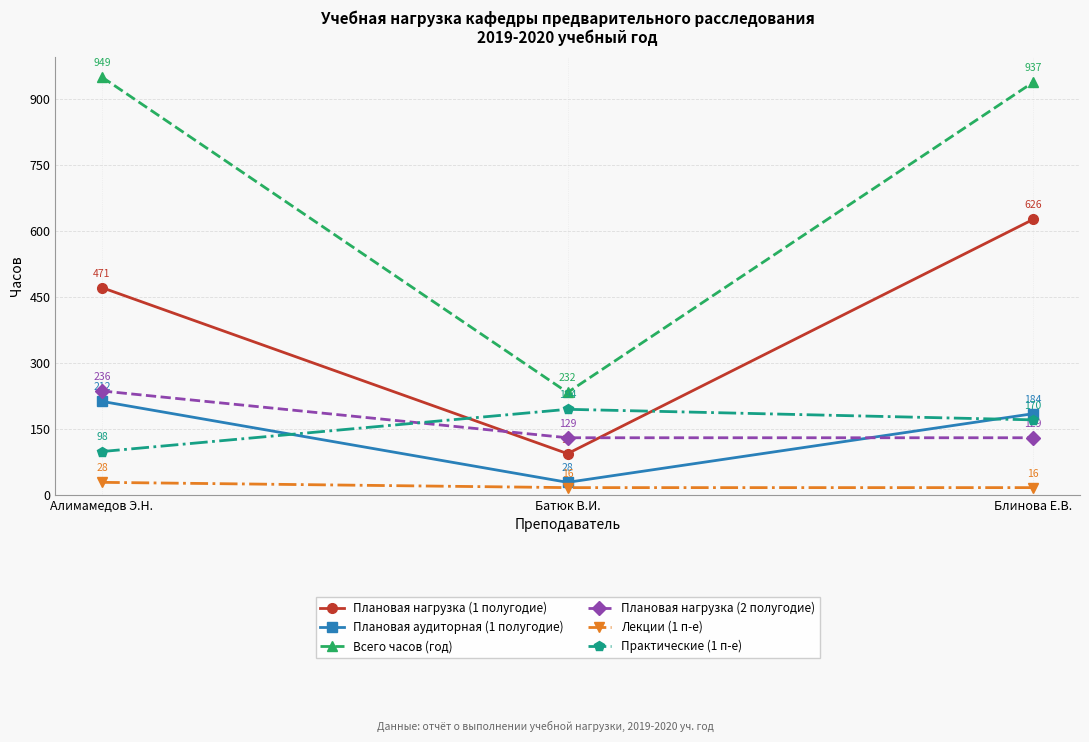

What is the label of the 3rd point from the left?

Блинова Е.В.